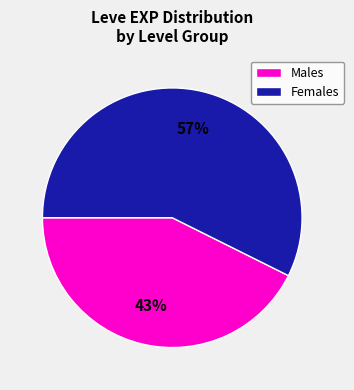

Which has a higher value, Males or Females?

Females